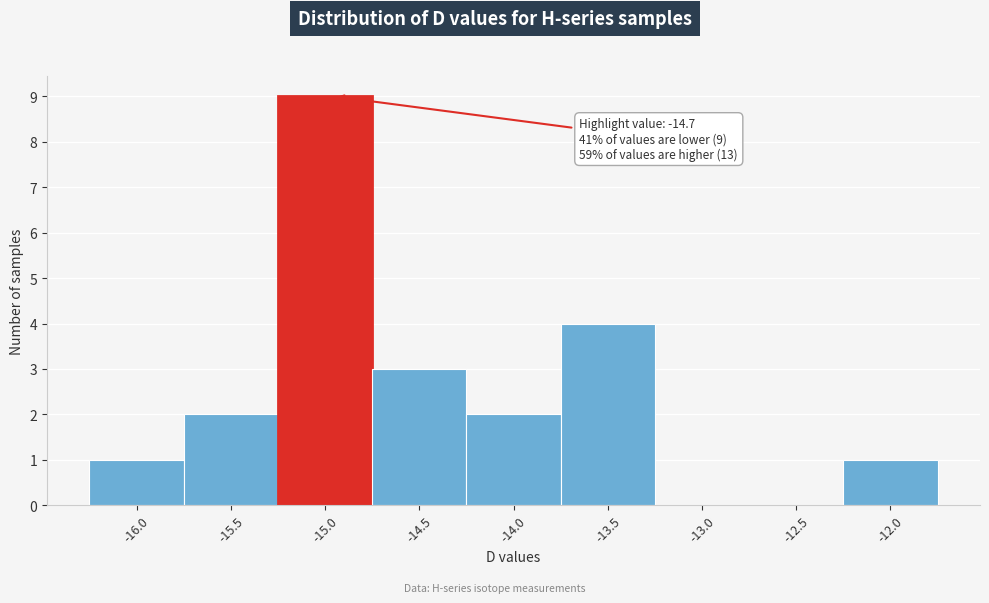

Reading left to right, what are all the values shown in this chart?

-16.0=1	-15.5=2	-15.0=9	-14.5=3	-14.0=2	-13.5=4	-13.0=0	-12.5=0	-12.0=1